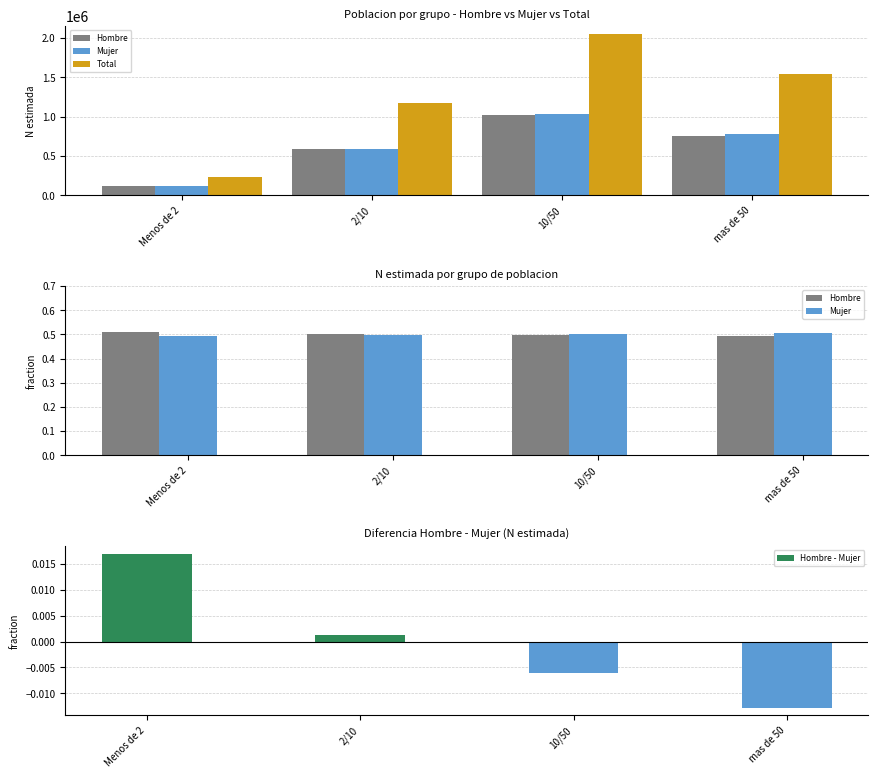

Between mas de 50 and Menos de 2, which is larger?

Menos de 2